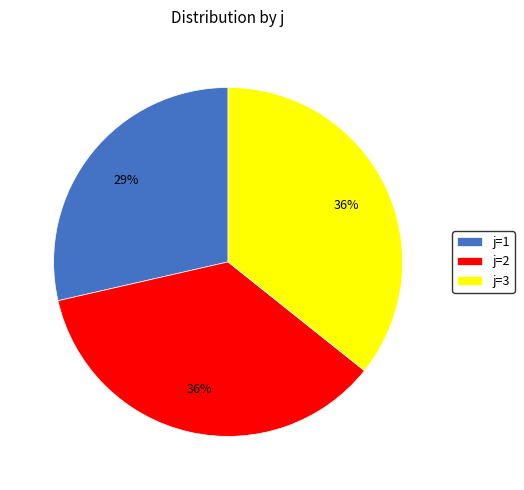

To the nearest percent, what is the average slice percentage?

33%